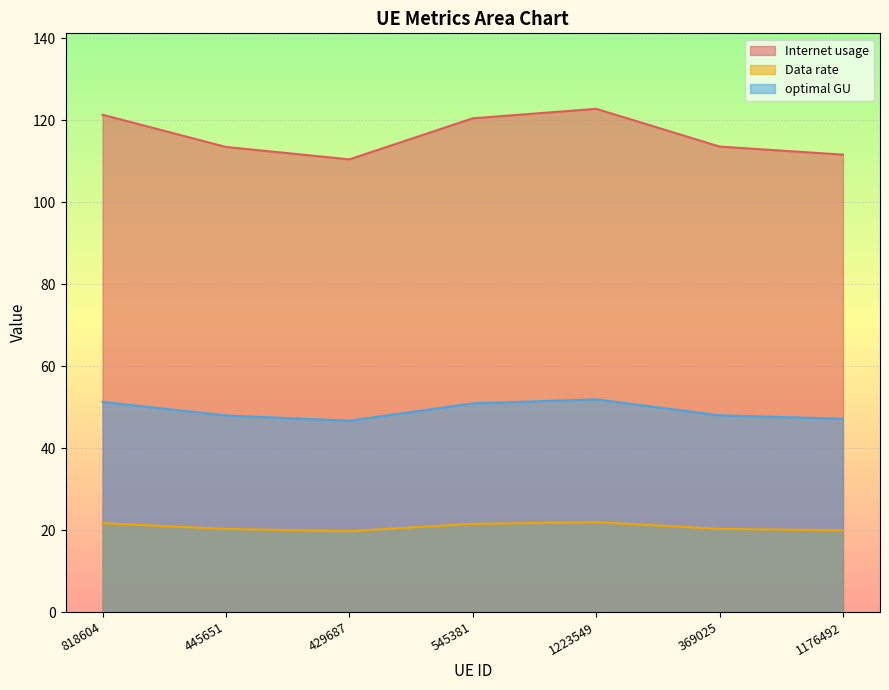

Rank the series at 429687 from highest to lowest value.

Internet usage, optimal GU, Data rate